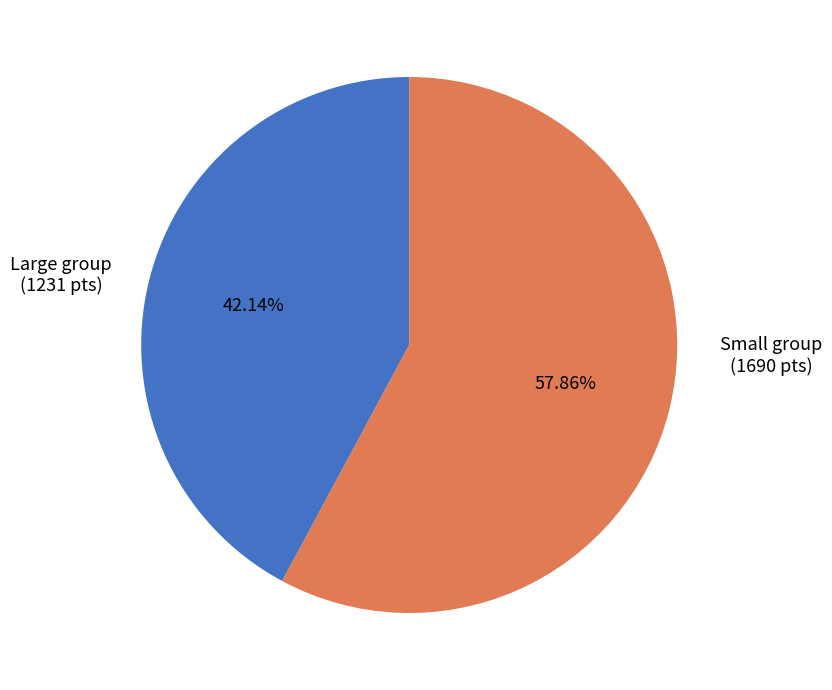

Is there a majority slice in this chart?

Yes